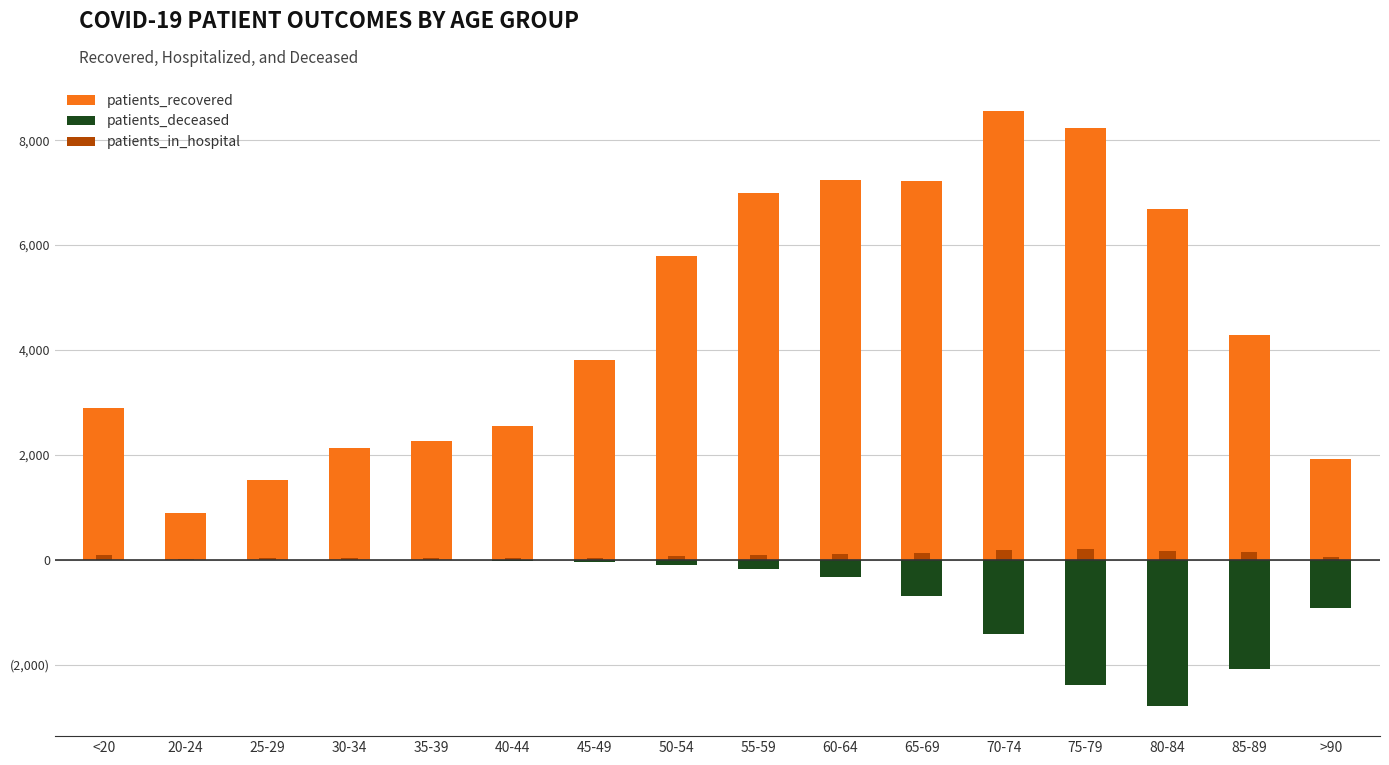

What is the greatest value displayed?

8562